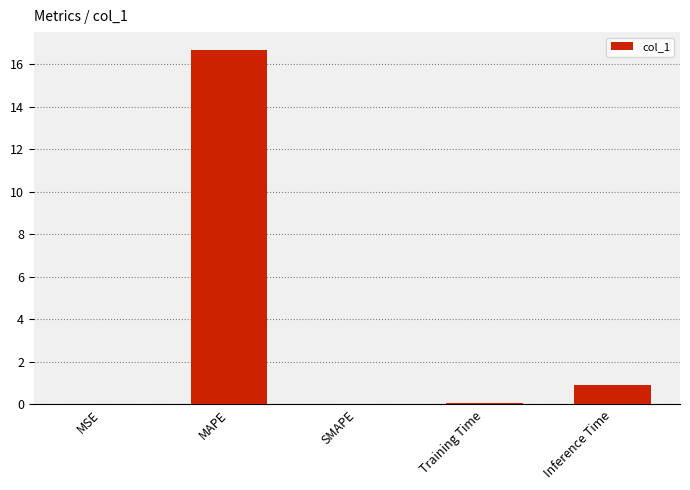

At which label is the value closest to 8?

Inference Time